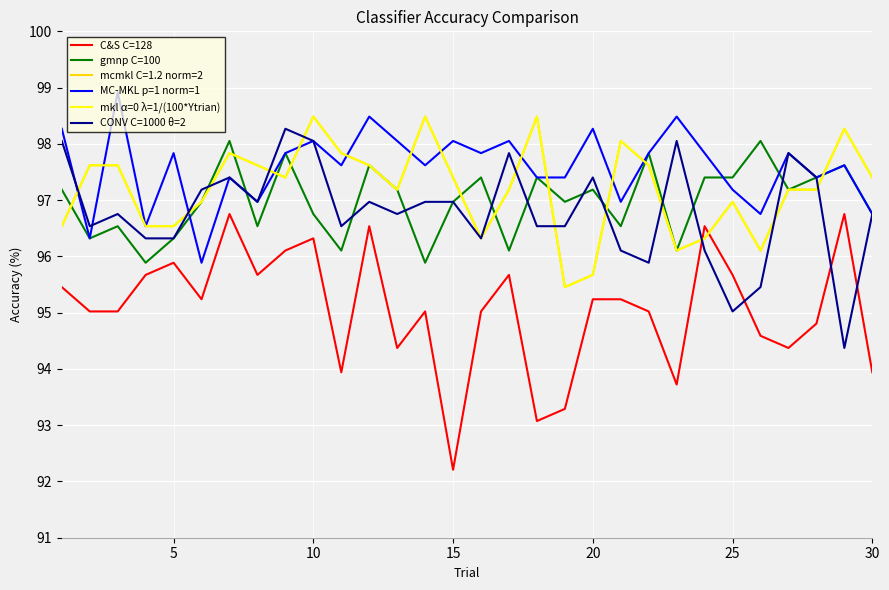

Does the chart display data point markers on the line(s)?

No